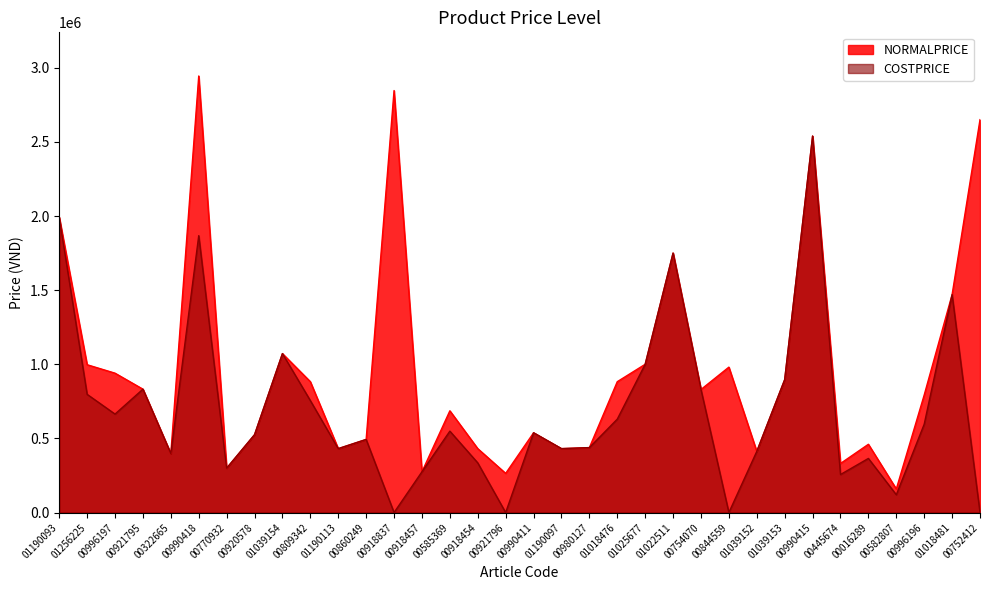

What is the difference between the maximum and minimum values in the NORMALPRICE series?

2785400